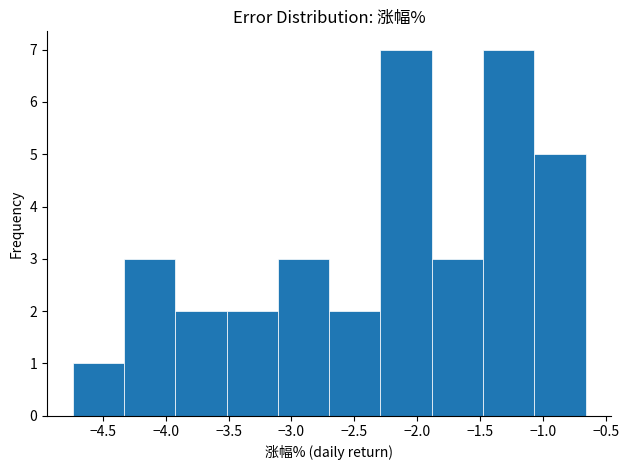

Reading left to right, list every bar in this chart as the range it spans on the x-axis followed by its height. Neither the bar edges nor the heights are printed on the chart, so give them approximately, as read against the axes.

-4.75 to -4.35: 1
-4.35 to -3.90: 3
-3.90 to -3.50: 2
-3.50 to -3.10: 2
-3.10 to -2.70: 3
-2.70 to -2.30: 2
-2.30 to -1.90: 7
-1.90 to -1.50: 3
-1.50 to -1.05: 7
-1.05 to -0.65: 5